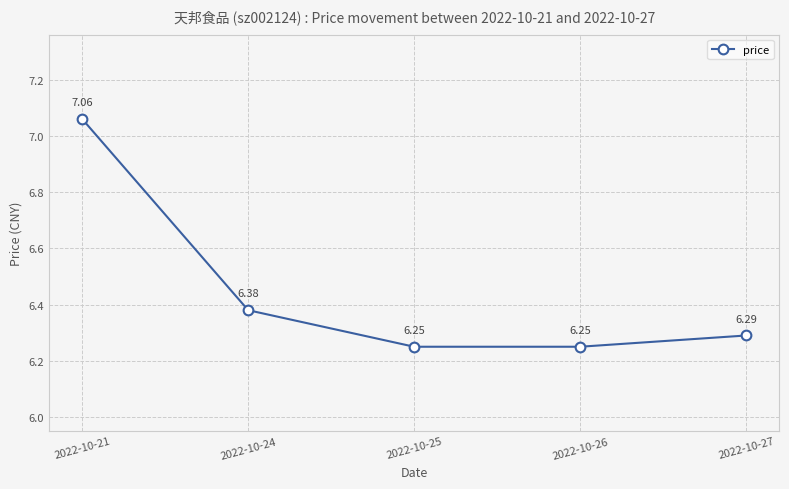

What is the ratio of the value at 2022-10-21 to the value at 2022-10-27?

1.1